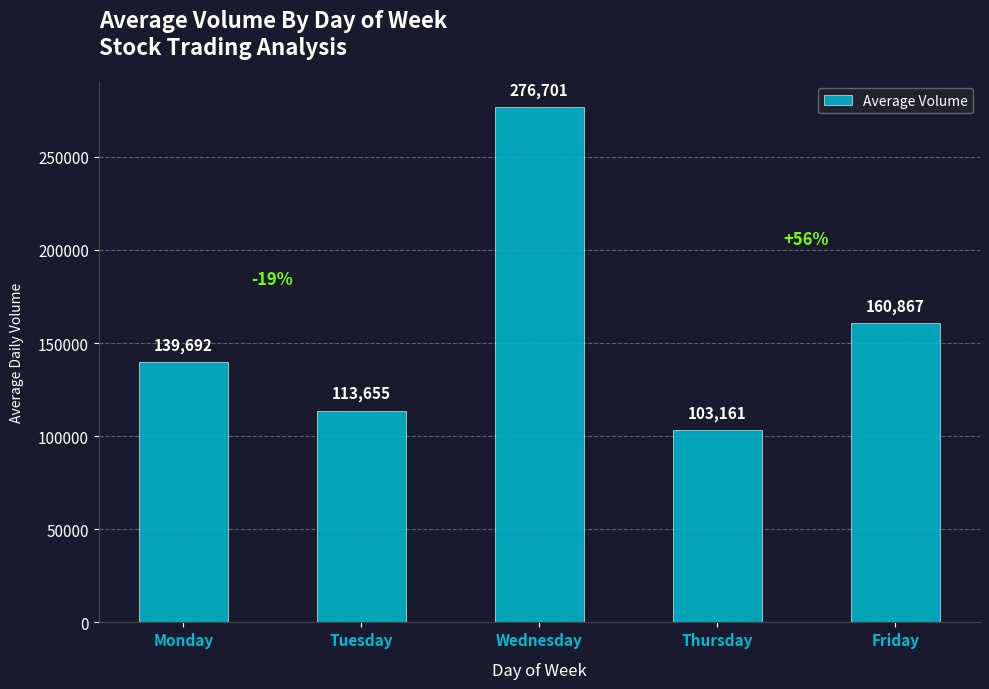

Which has a higher value, Tuesday or Thursday?

Tuesday